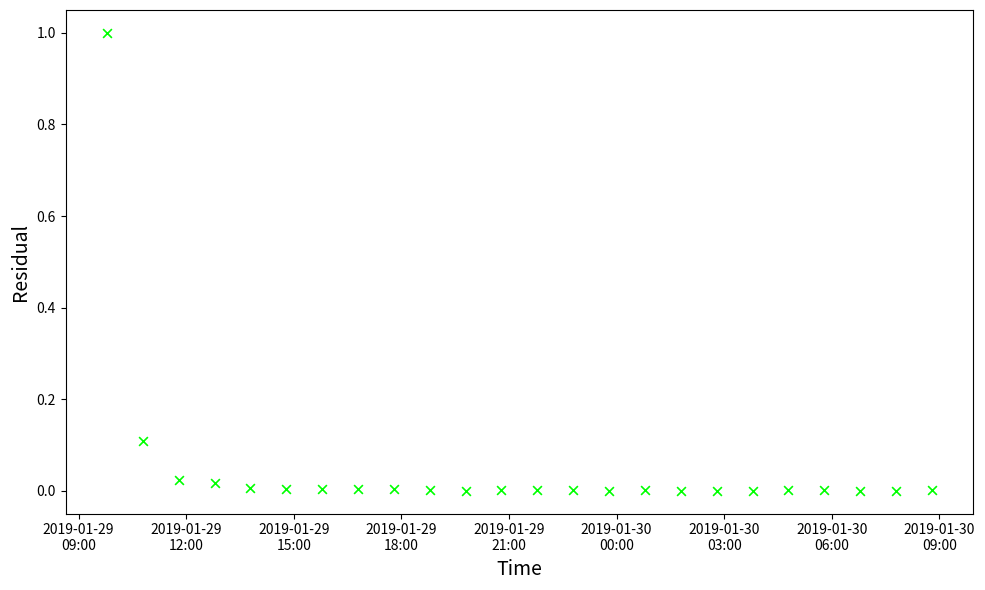

What is the range of X values (max minus min)?

1.0